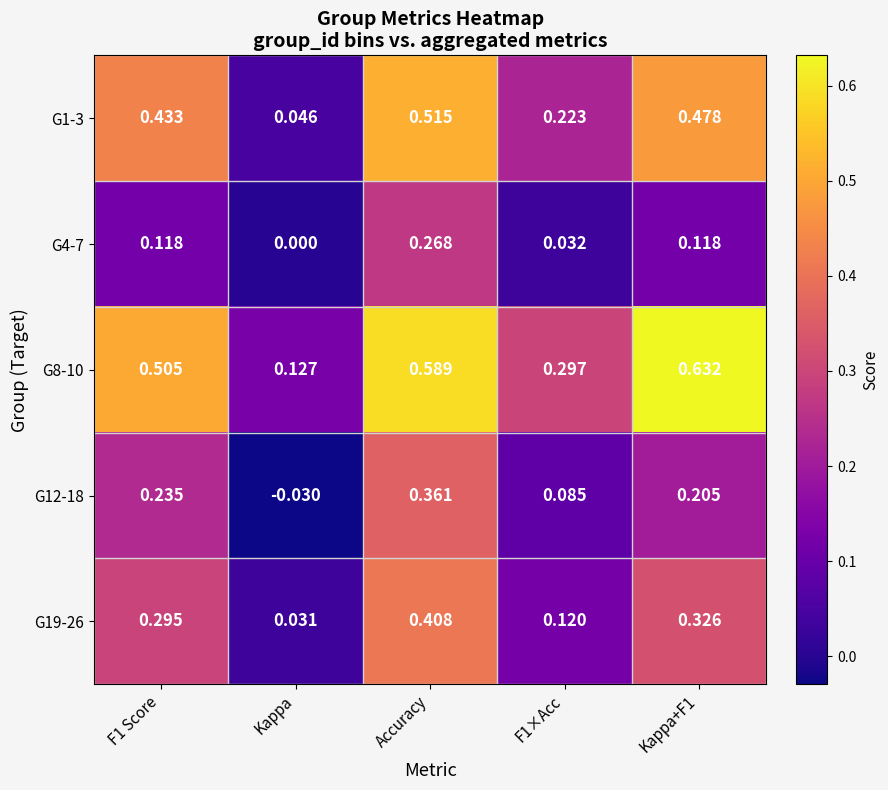

At which label is G1-3 closest to 0?

Kappa